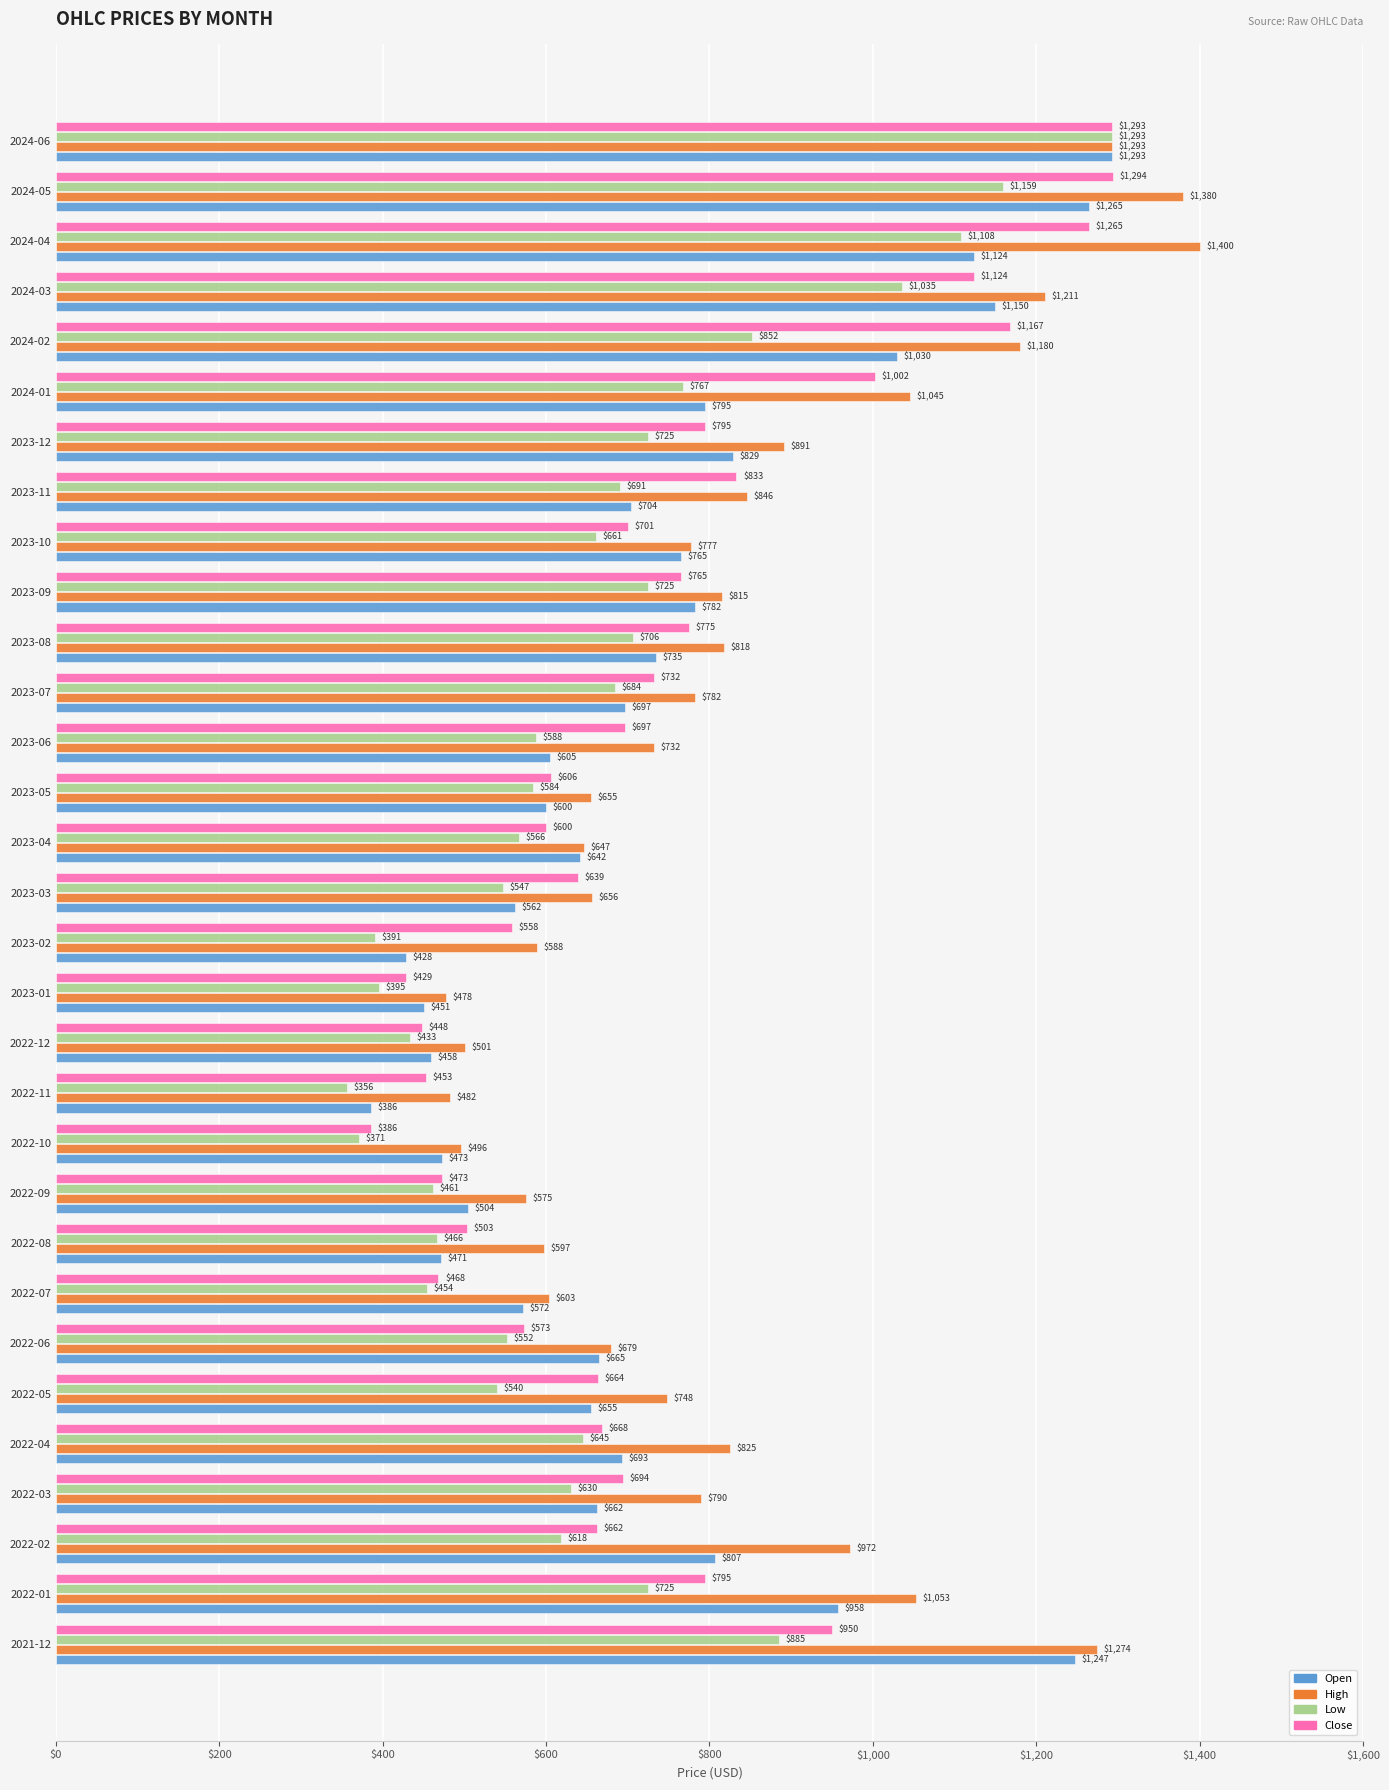

How many distinct data groups are displayed?

4